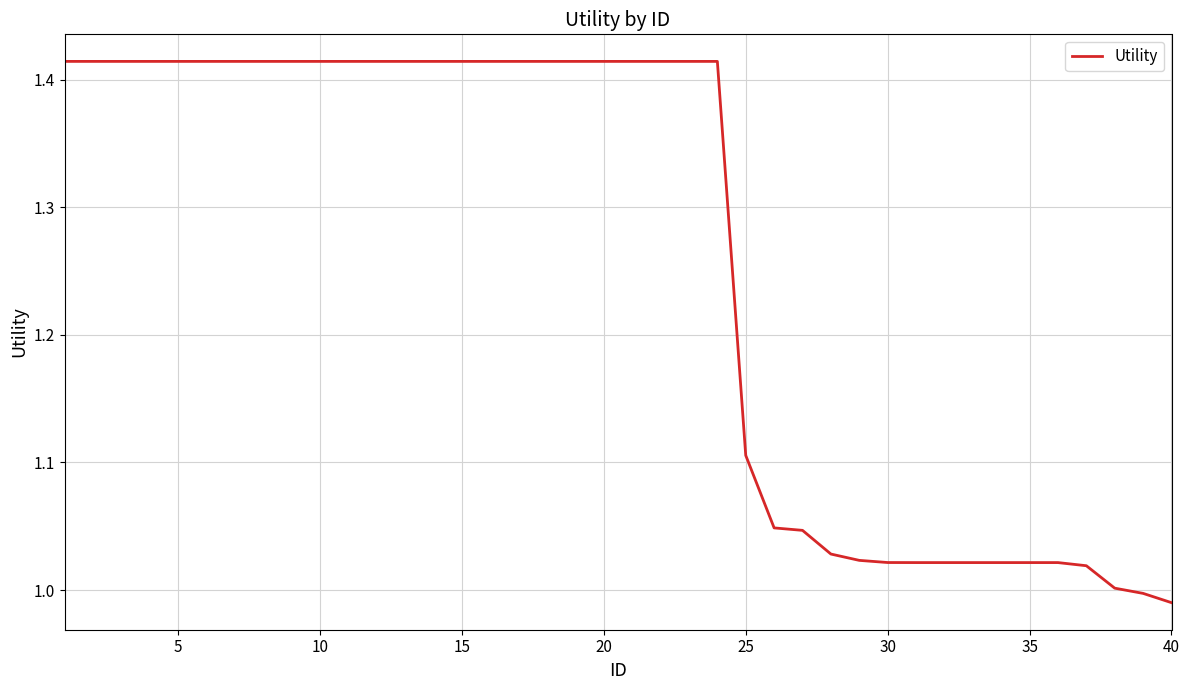

What is the difference between the maximum and minimum values?

0.4